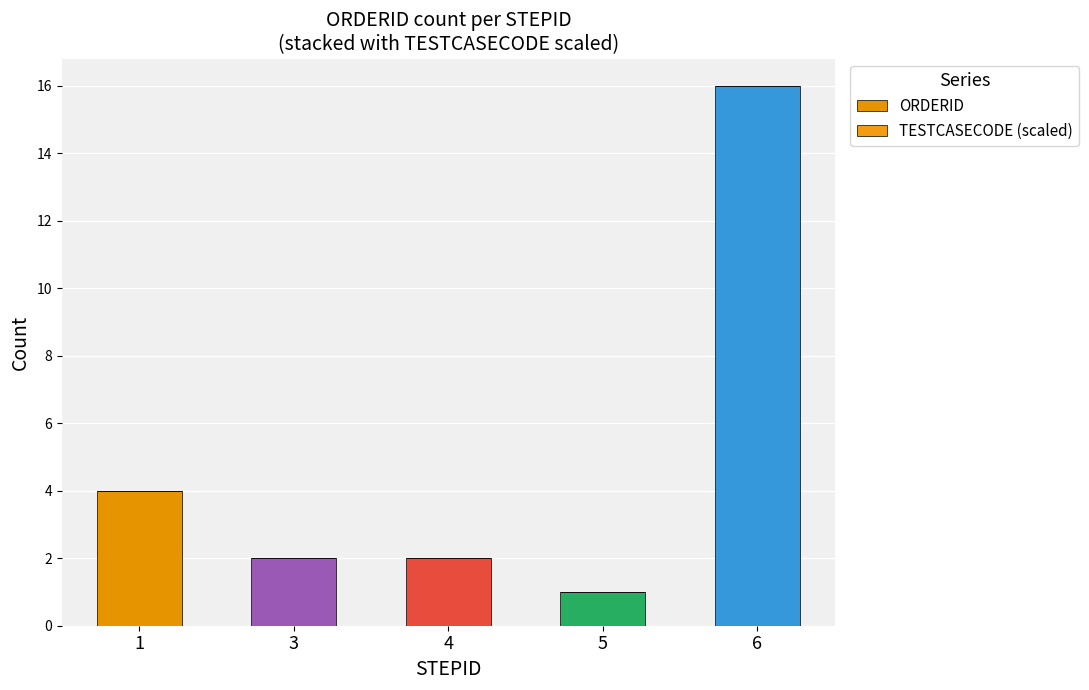

Which series has the widest spread of values?

ORDERID